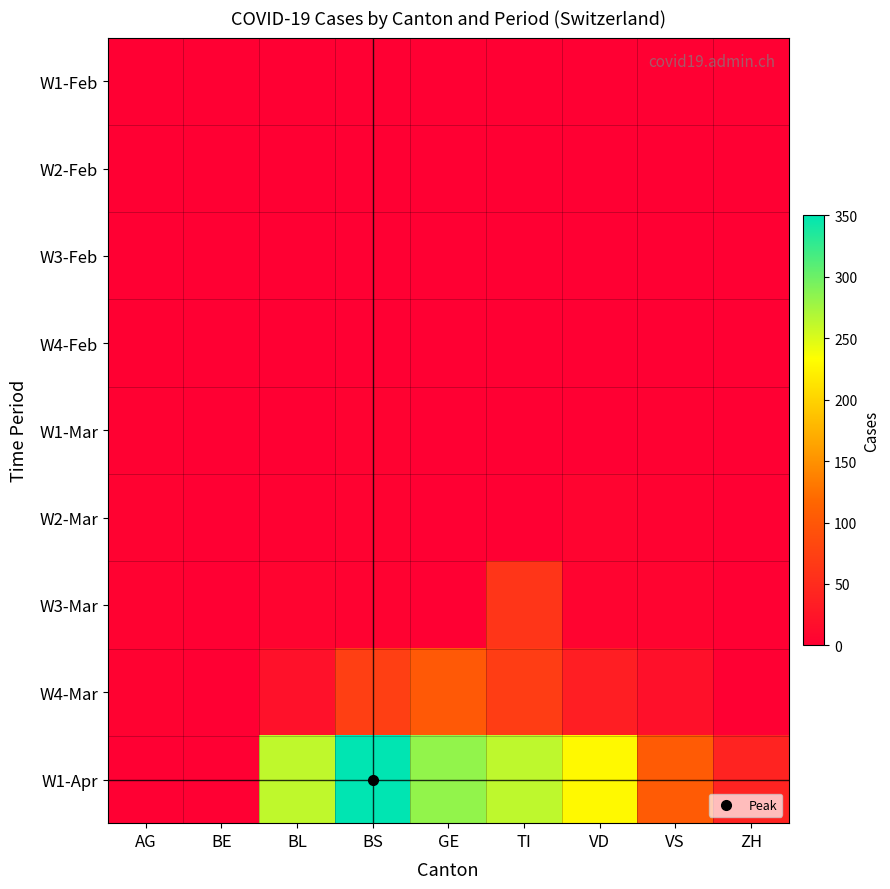

Reading right to left, transcribe all the data shown in this chart.

W1-Feb: ZH=0	VS=0	VD=0	TI=0	GE=0	BS=0	BL=0	BE=0	AG=0
W2-Feb: ZH=0	VS=0	VD=0	TI=0	GE=0	BS=0	BL=0	BE=0	AG=0
W3-Feb: ZH=0	VS=0	VD=0	TI=0	GE=0	BS=0	BL=0	BE=0	AG=0
W4-Feb: ZH=0	VS=0	VD=0	TI=0	GE=0	BS=0	BL=0	BE=0	AG=1
W1-Mar: ZH=0	VS=2	VD=0	TI=0	GE=0	BS=4	BL=0	BE=0	AG=2
W2-Mar: ZH=0	VS=3	VD=5	TI=0	GE=0	BS=4	BL=2	BE=0	AG=3
W3-Mar: ZH=0	VS=6	VD=6	TI=61	GE=0	BS=4	BL=5	BE=0	AG=4
W4-Mar: ZH=0	VS=19	VD=35	TI=70	GE=103	BS=73	BL=21	BE=0	AG=4
W1-Apr: ZH=41	VS=104	VD=229	TI=263	GE=283	BS=350	BL=262	BE=0	AG=0